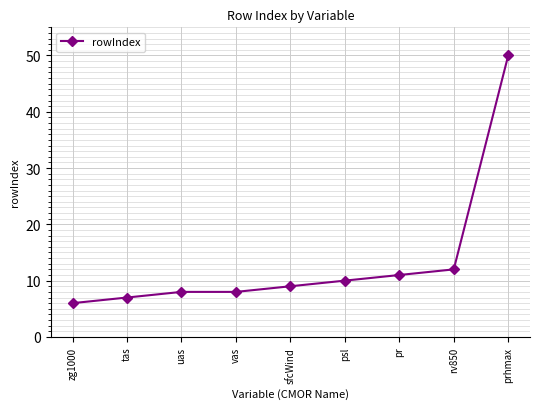

What is the maximum value shown in the chart?

50